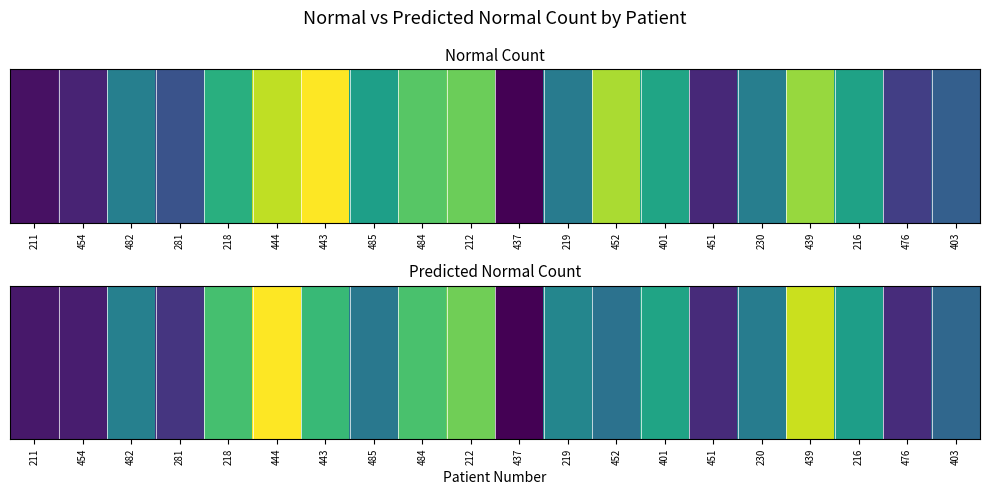

What is the difference between the maximum and minimum values?

10027